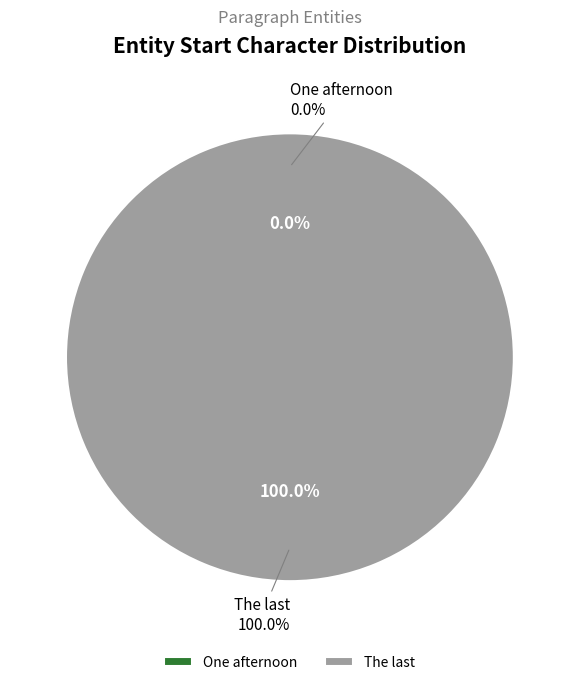

Which category has the biggest portion of the pie?

The last